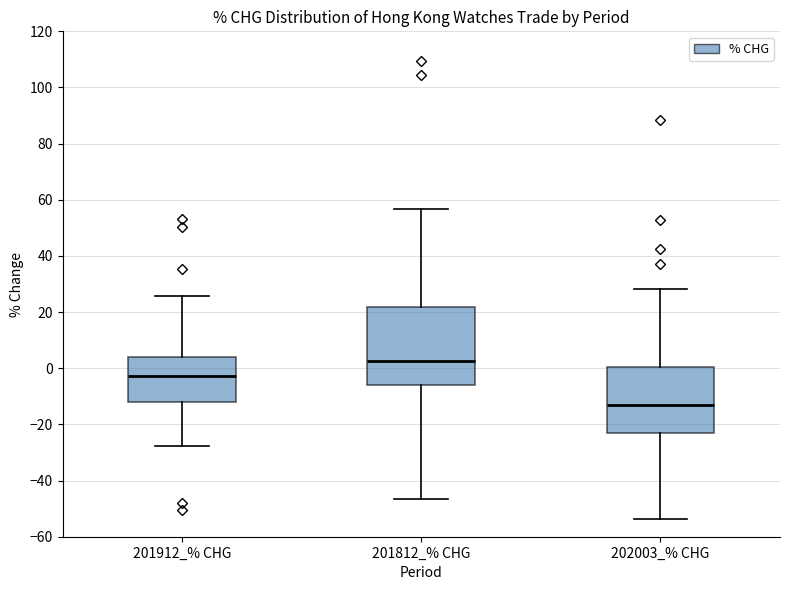

Reading left to right, read every box against the y-axis: the position of its median line, the range the box covers, and the ends of its whiskers. The values are not printed on the chart, so give them approximately, as read against the axis.

201912_% CHG: median -2, box -12 to 4, whiskers -28 to 26
201812_% CHG: median 2, box -6 to 22, whiskers -46 to 56
202003_% CHG: median -14, box -24 to 0, whiskers -54 to 28